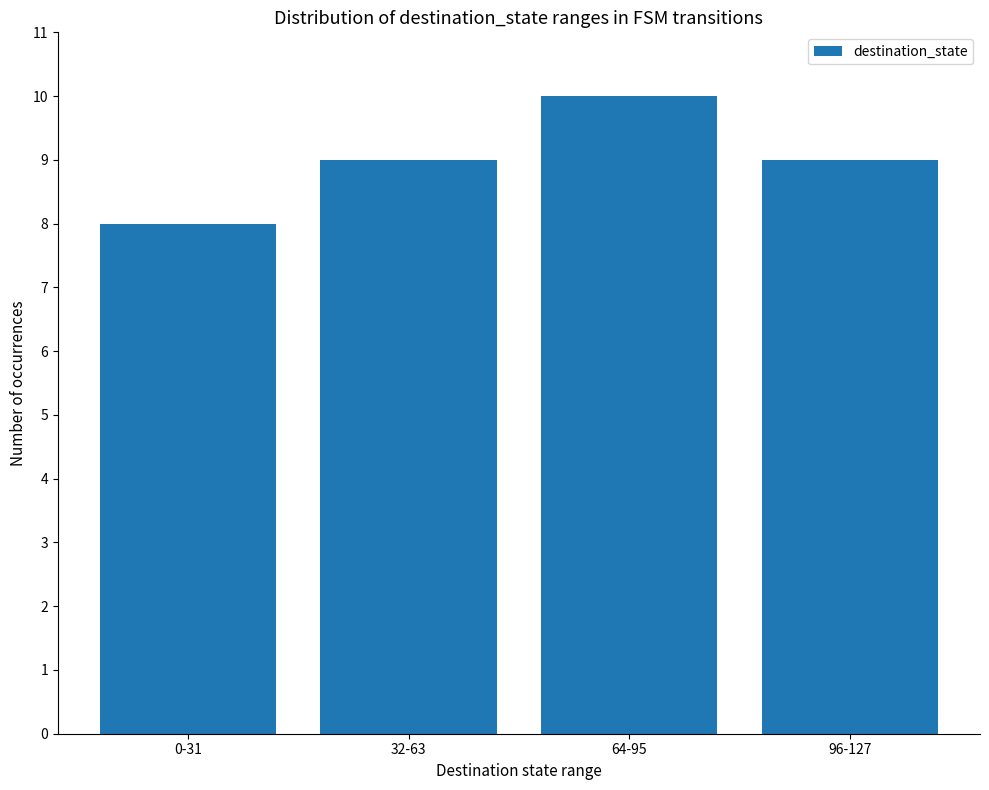

How many bars are there in total?

4